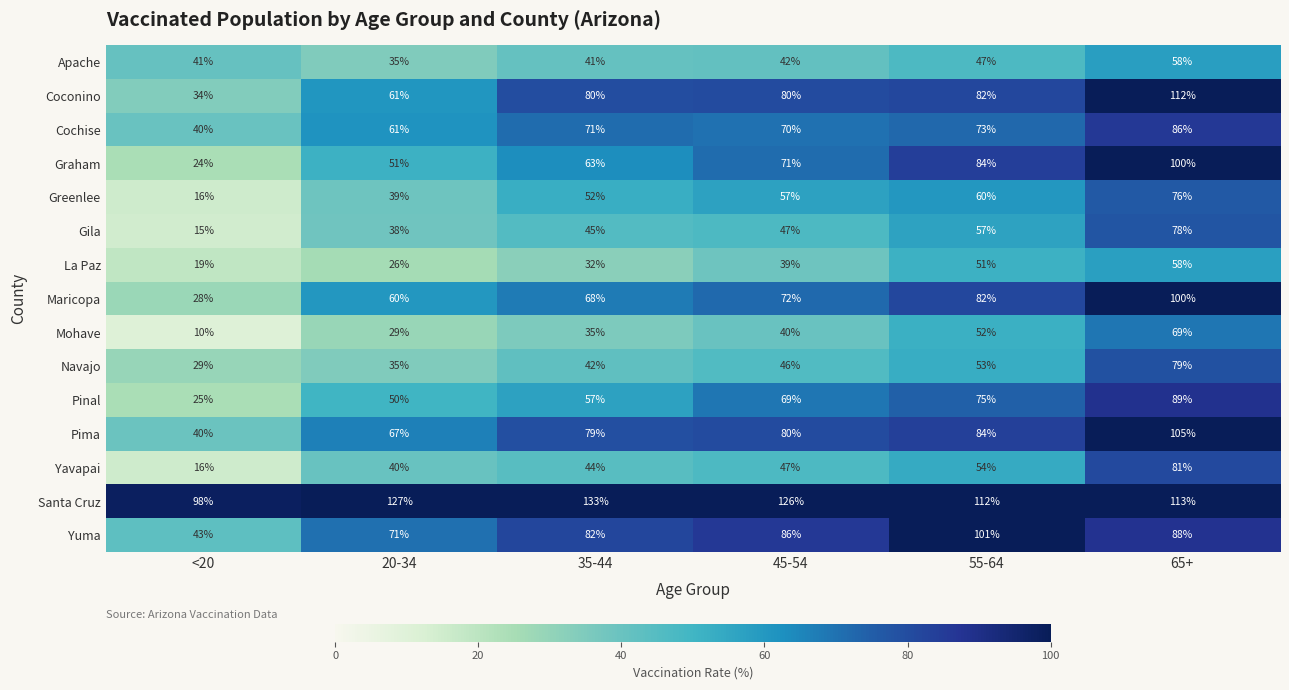

Which series has the widest spread of values?

Coconino